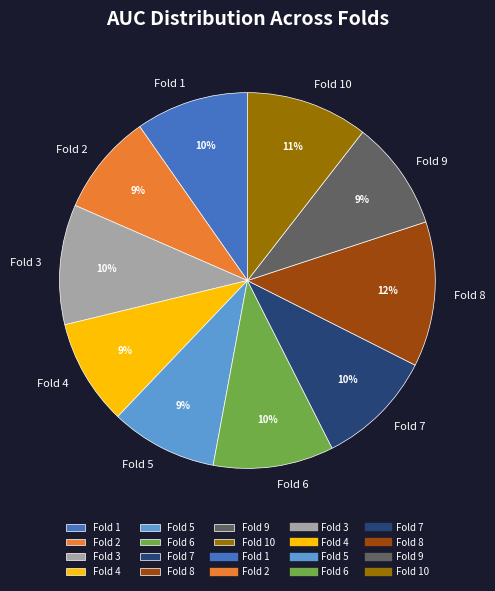

True or false: Fold 3 accounts for 10% of the total.

True